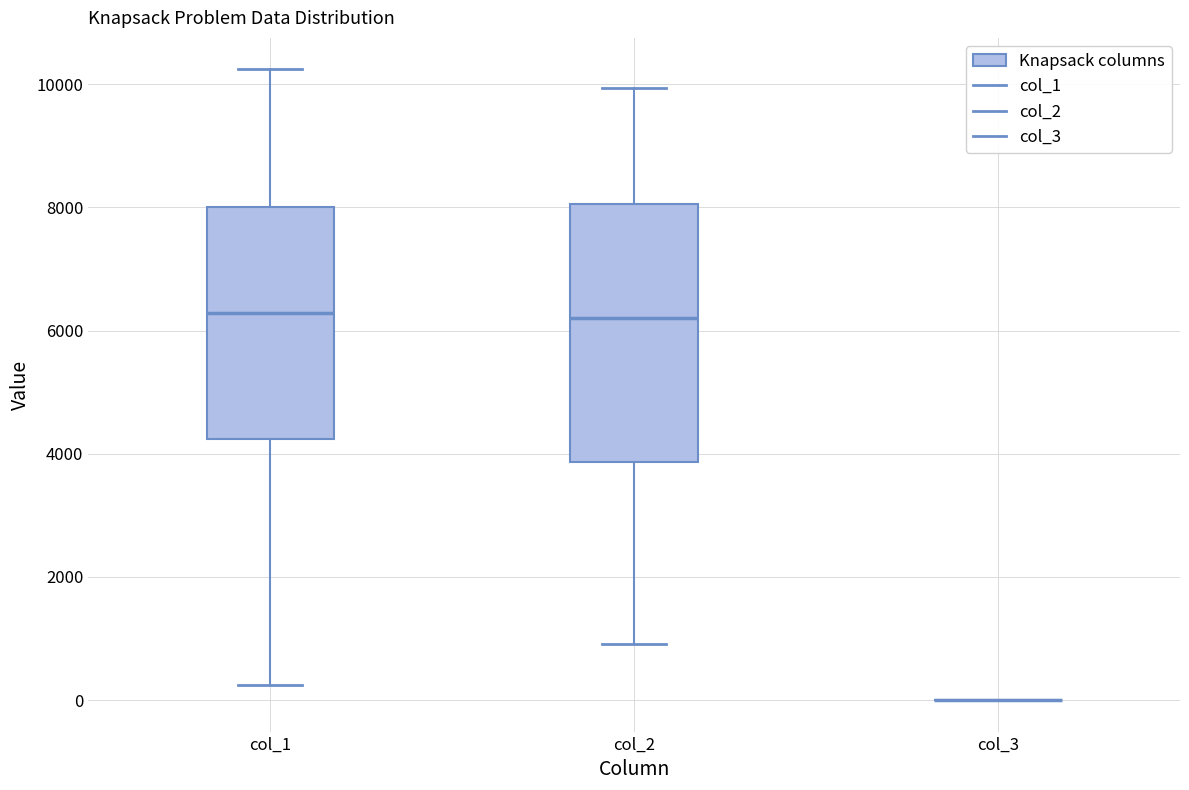

Where does the median line of the box for col_2 sit on the y-axis? The values are not printed on the chart, so give them approximately, as read against the axis.

6200